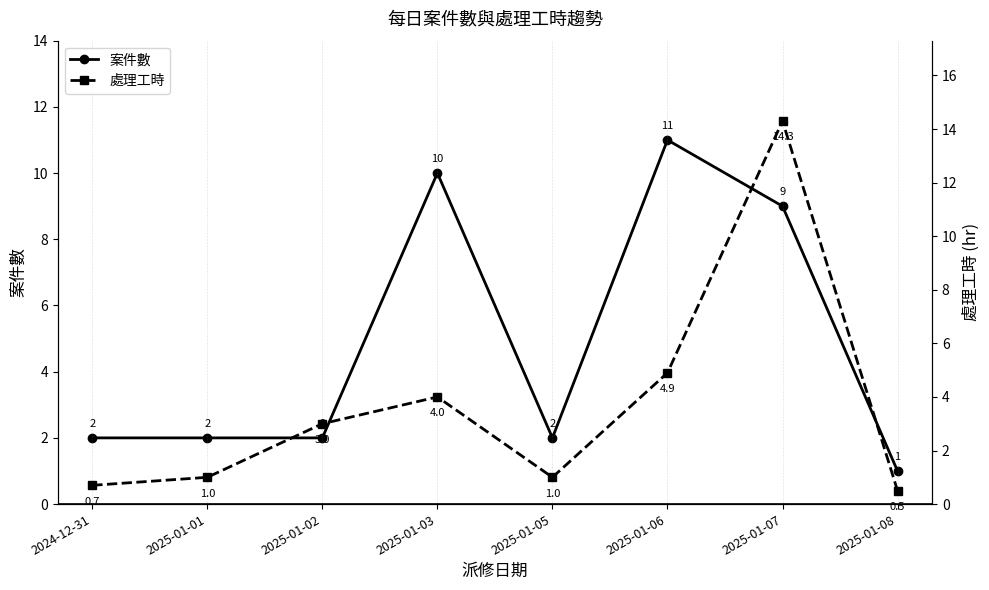

Reading right to left, what are all the values shown in this chart?

案件數: 2025-01-08=1.0	2025-01-07=9.0	2025-01-06=11.0	2025-01-05=2.0	2025-01-03=10.0	2025-01-02=2.0	2025-01-01=2.0	2024-12-31=2.0
處理工時: 2025-01-08=0.5	2025-01-07=14.3	2025-01-06=4.9	2025-01-05=1.0	2025-01-03=4.0	2025-01-02=3.0	2025-01-01=1.0	2024-12-31=0.7